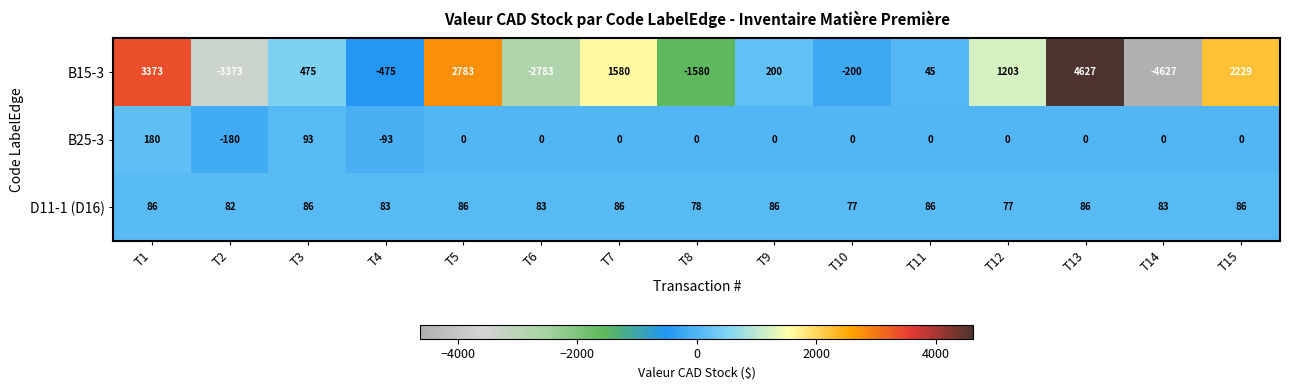

How many values in B15-3 are above zero?

9